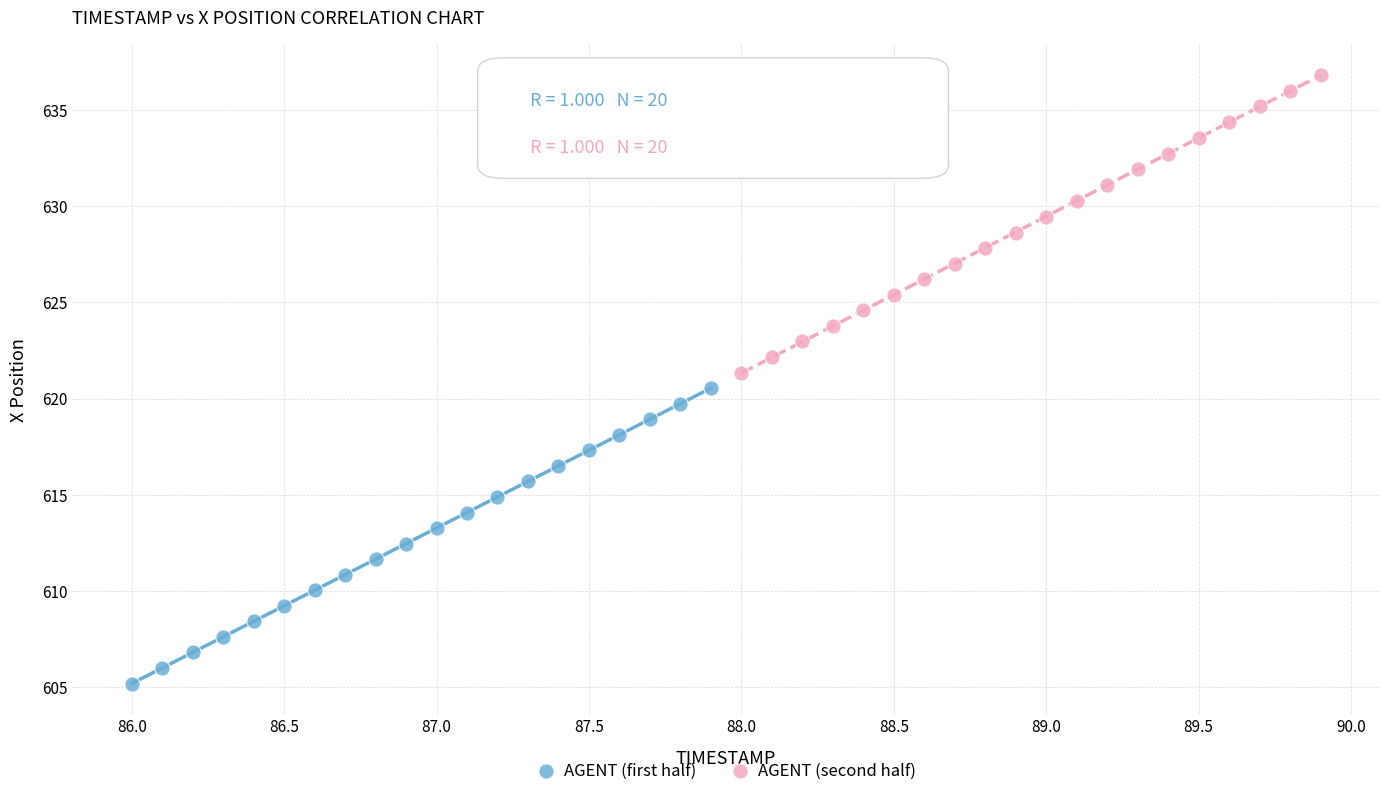

Which series contains the highest Y value?

AGENT (second half)